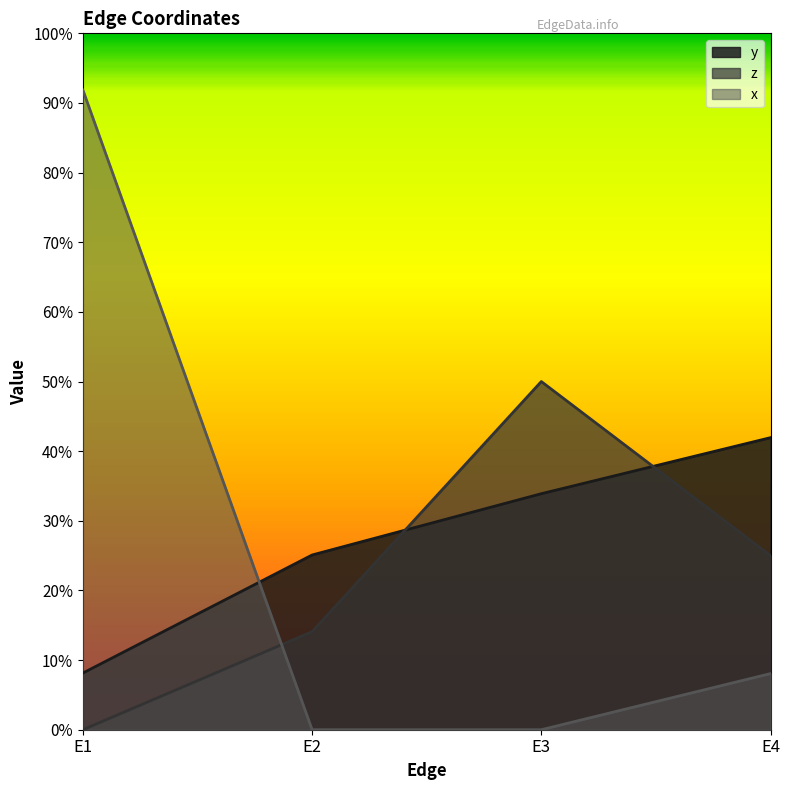

How many y values are between 0 and 1?

4